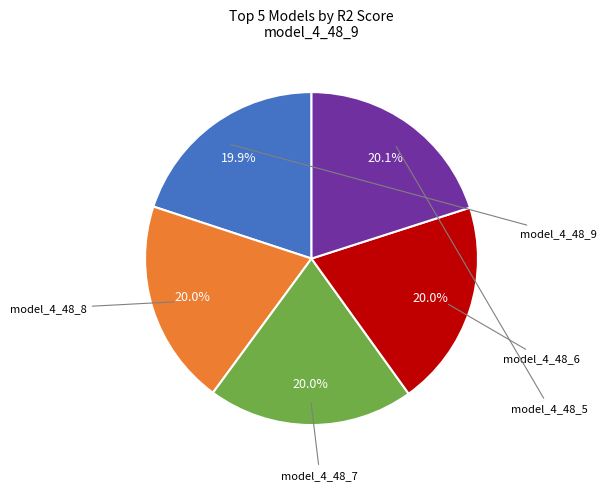

Count the number of slices in the pie.

5